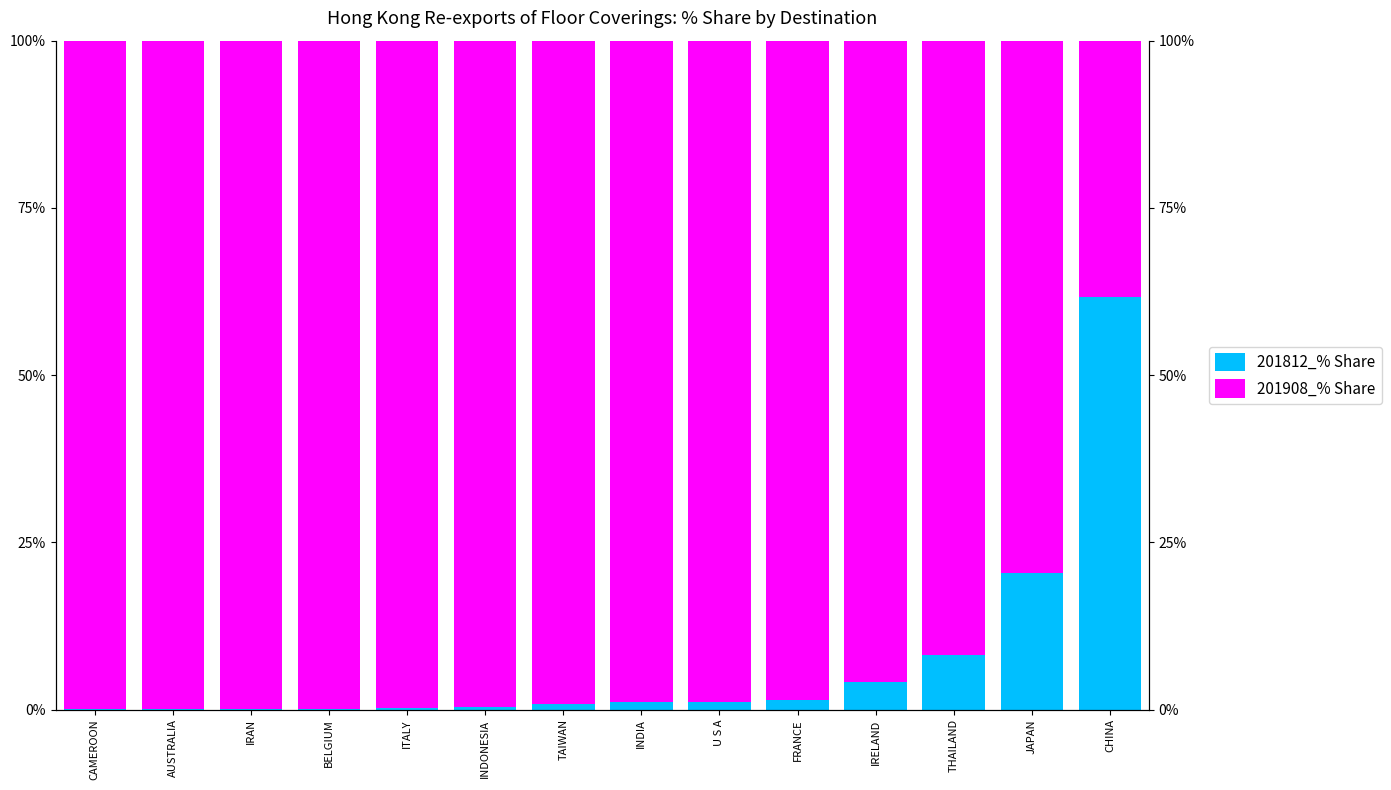

Is it true that 201908_% Share equals 98.6 at FRANCE?

True